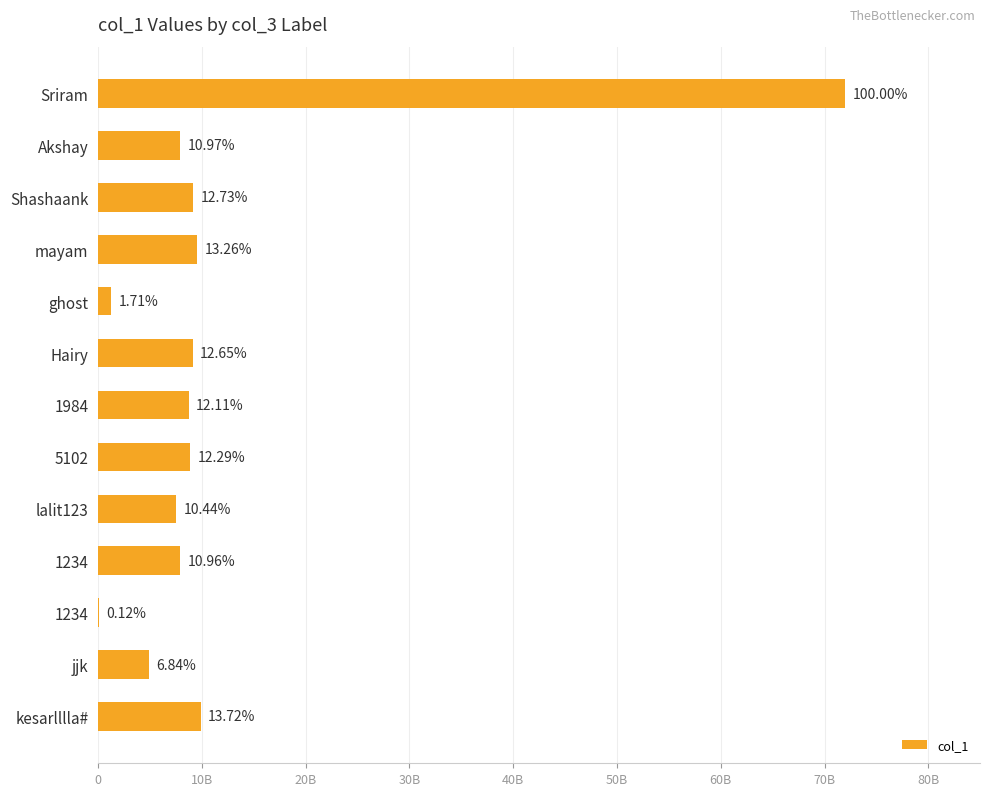

Does the chart contain any negative values?

No